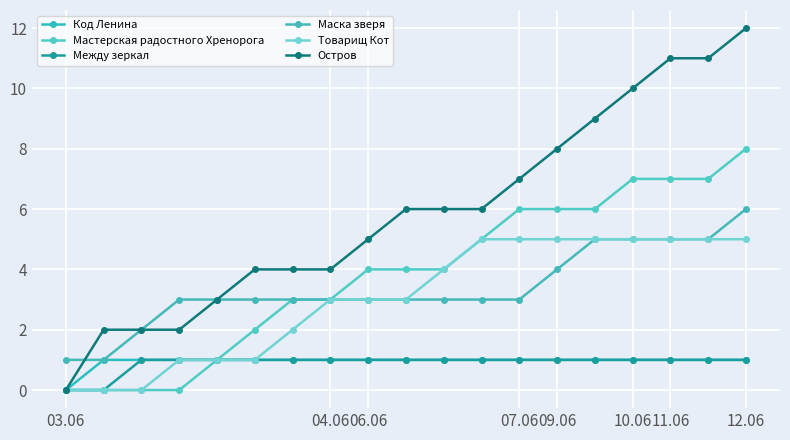

True or false: Товарищ Кот and Остров intersect in this chart.

False